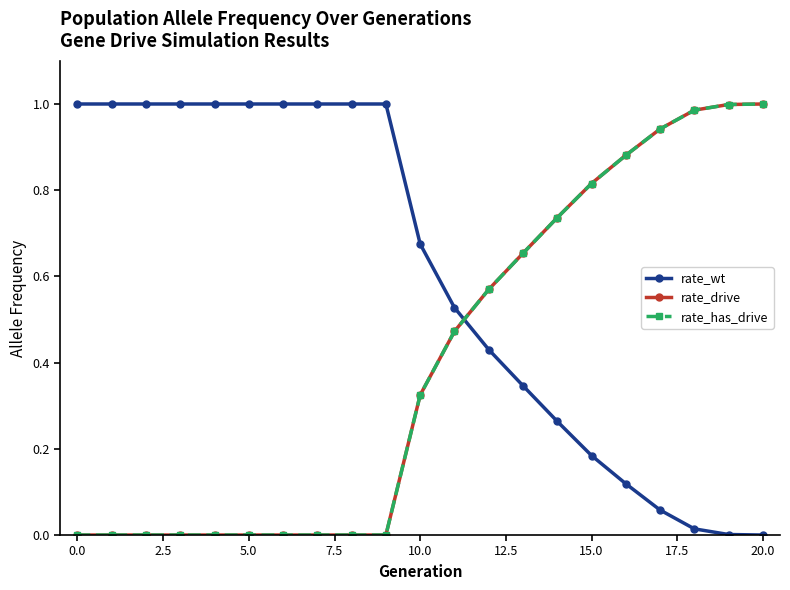

What is the sum of all rate_has_drive values?

8.4